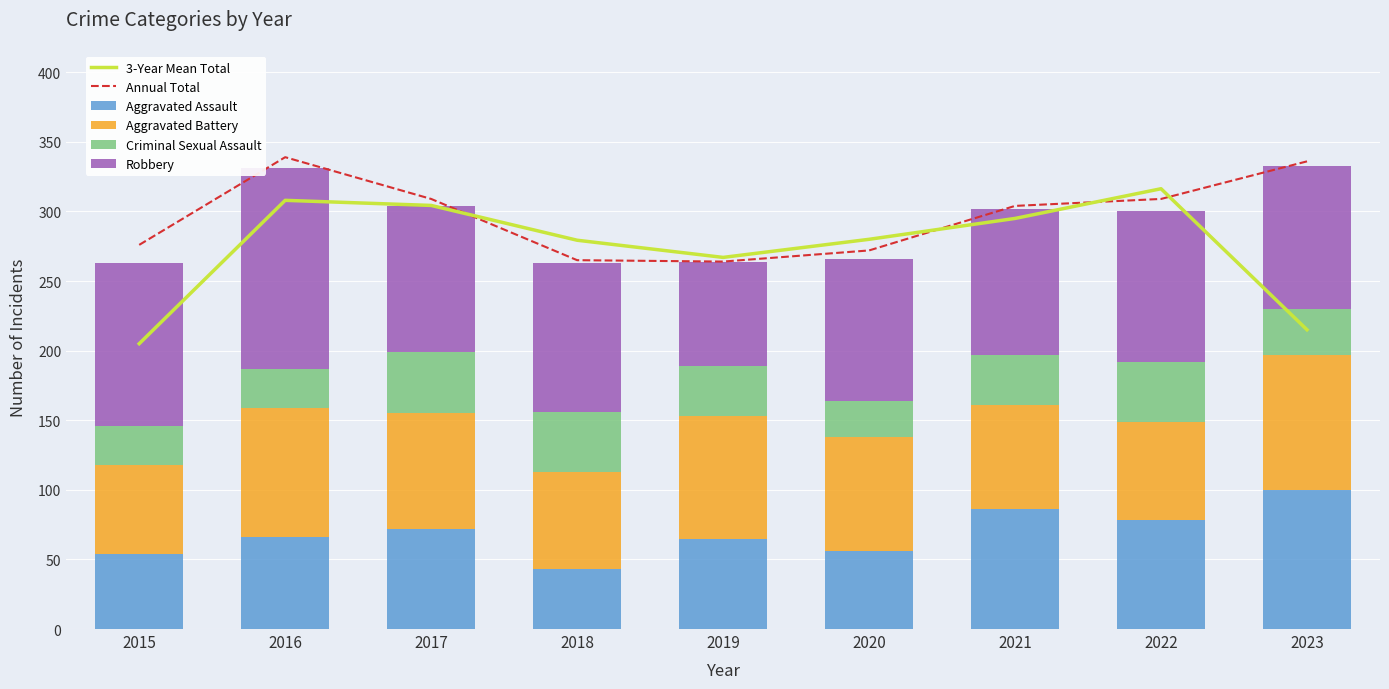

Rank the categories by Criminal Sexual Assault value from highest to lowest.

2017, 2018, 2022, 2019, 2021, 2023, 2015, 2016, 2020